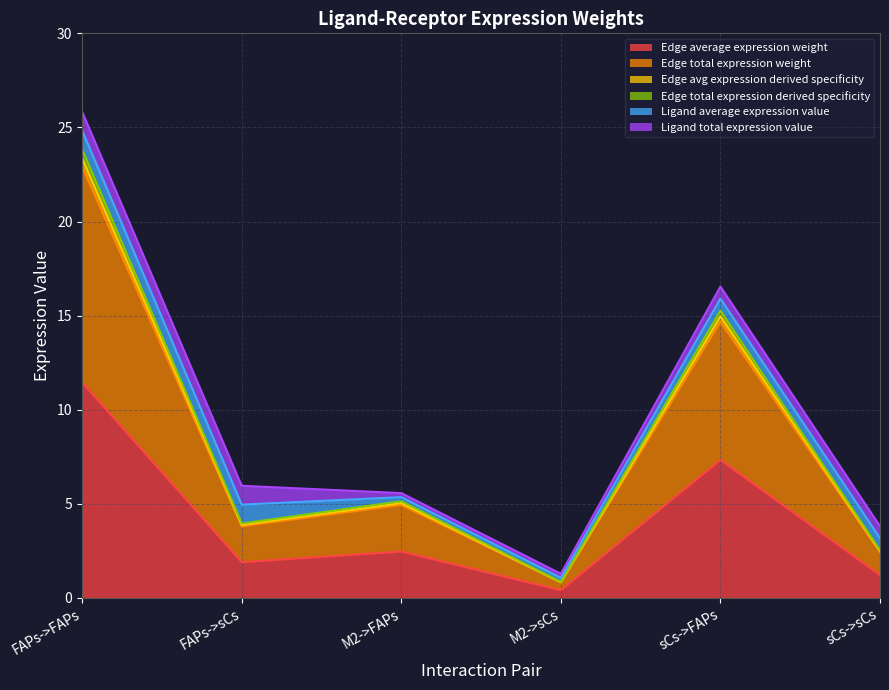

What is the value of the Edge total expression derived specificity point at the 2nd from the left?

4.0